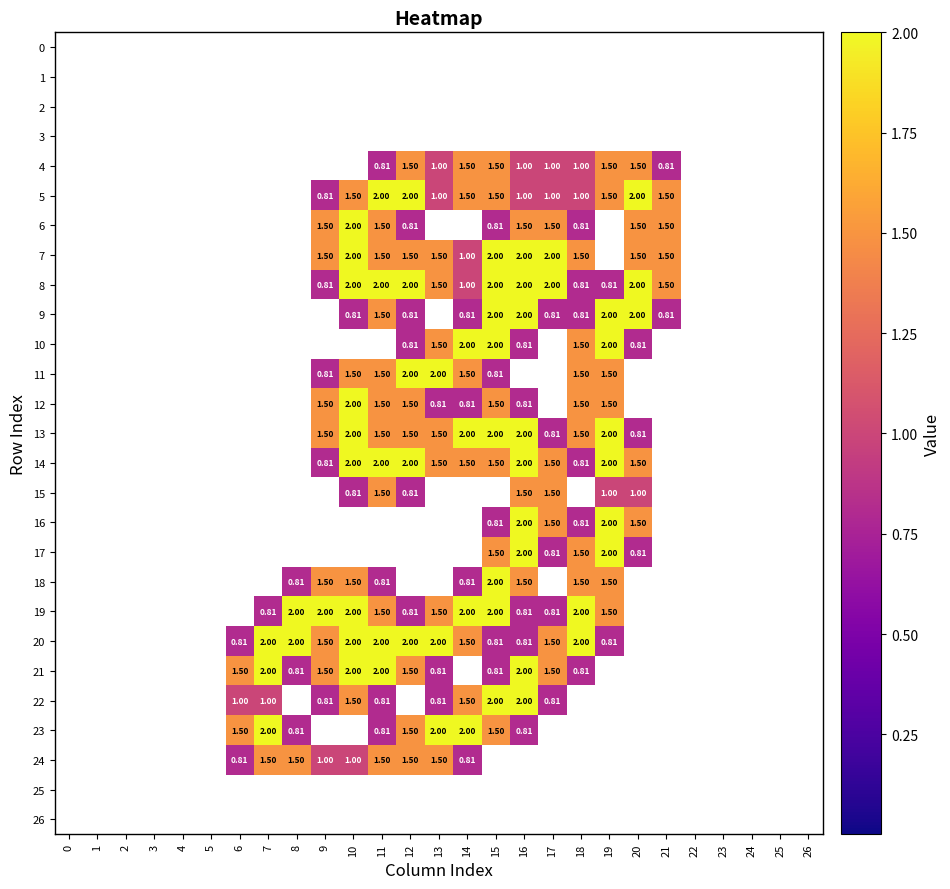

What is the sum of the 11 values at 8 and 14?

1.5